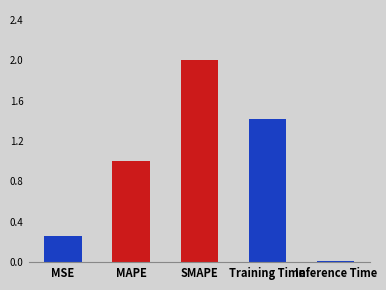

Are the bars horizontal?

No